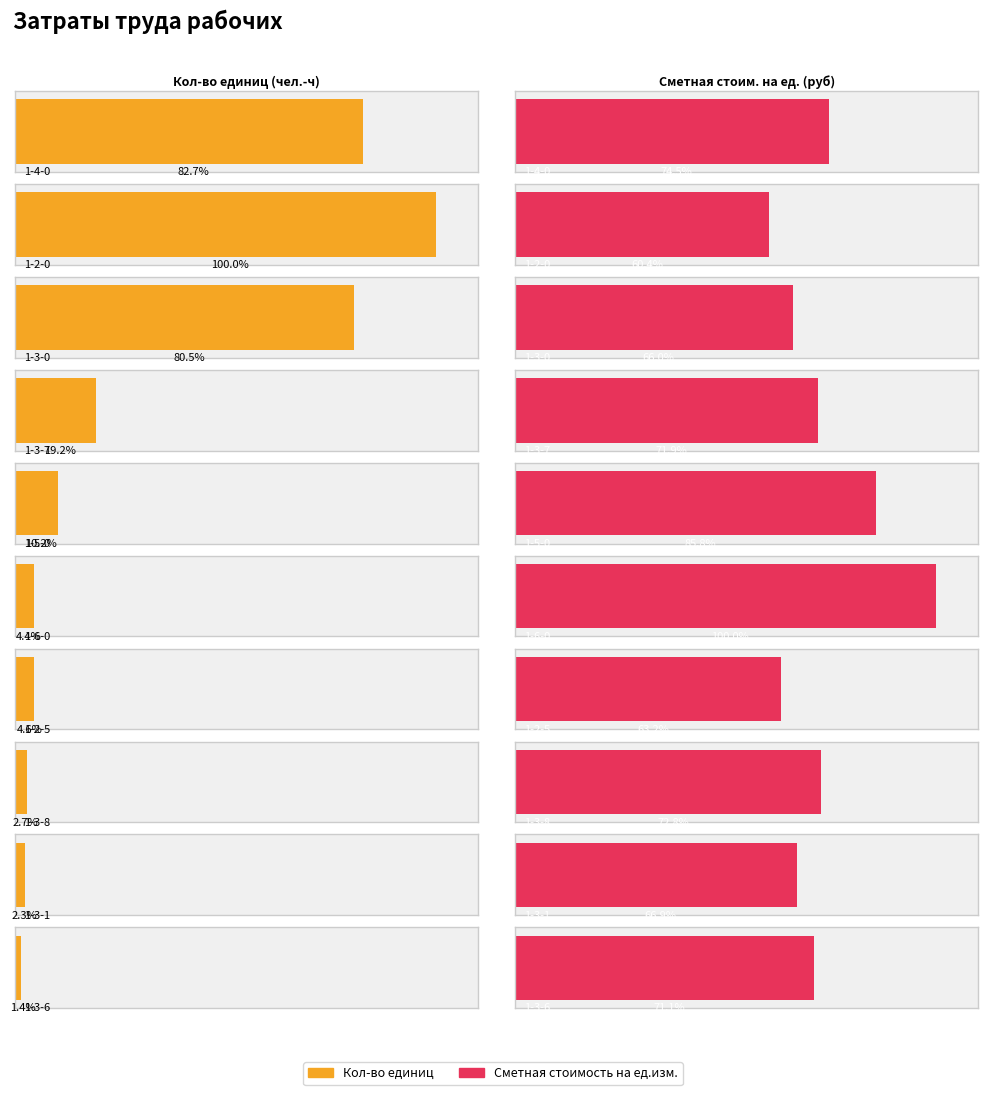

How many groups of bars are there?

10